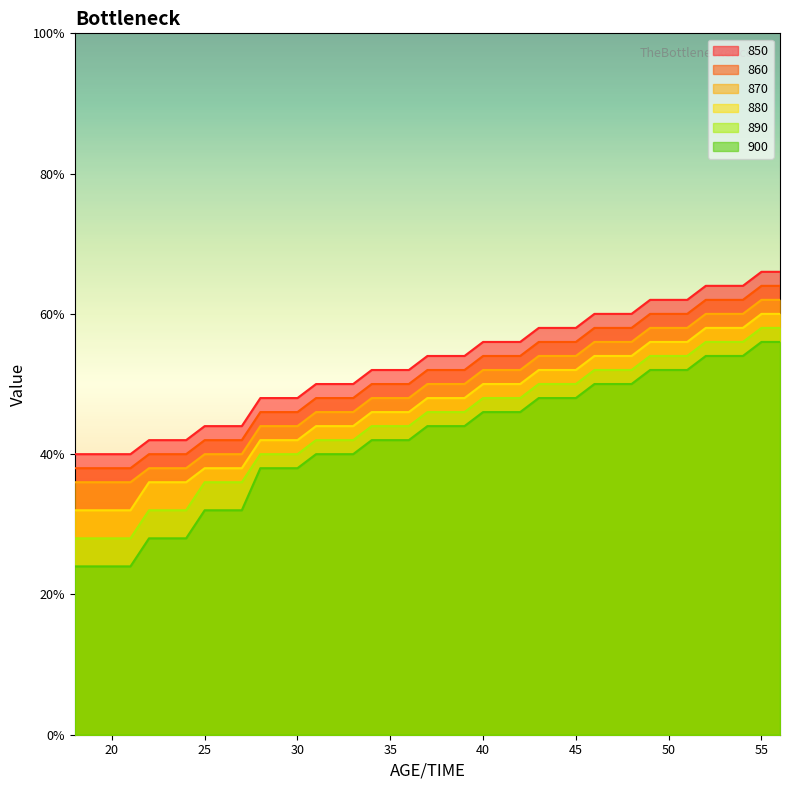

Does the chart display data point markers on the line(s)?

No